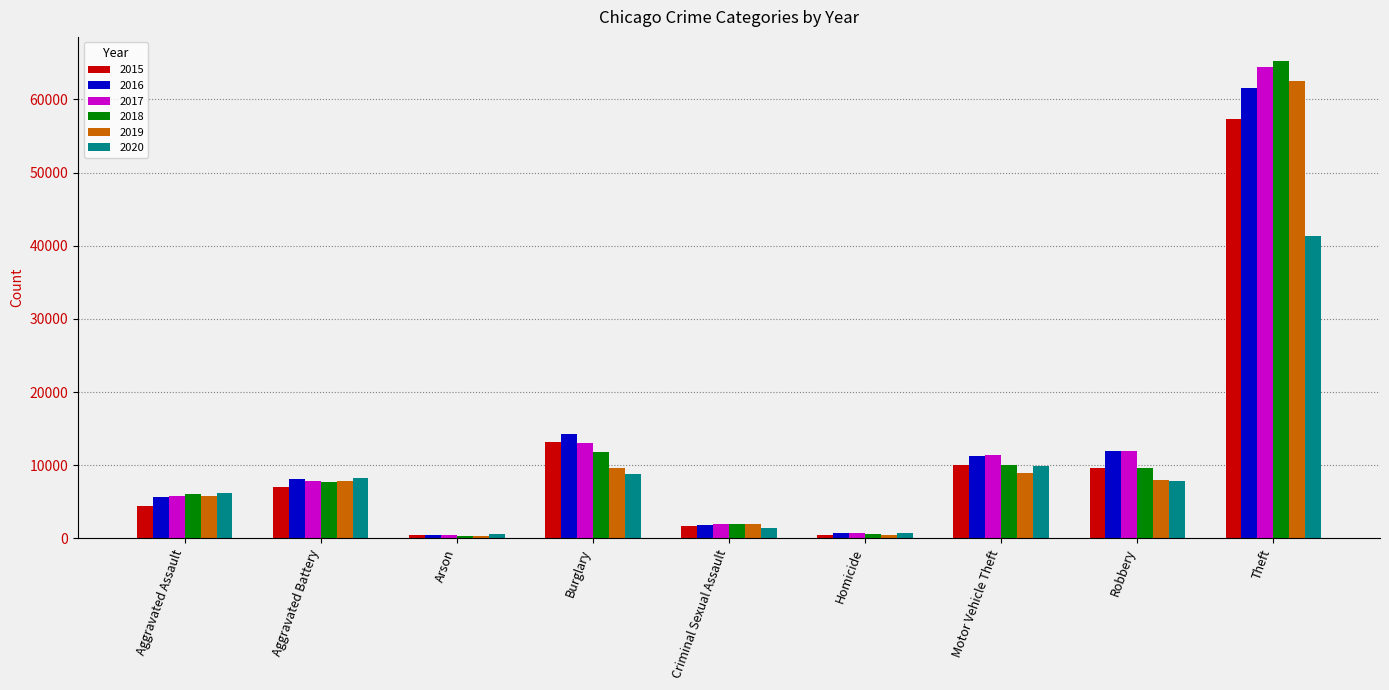

What is the maximum value shown in the chart?

65288